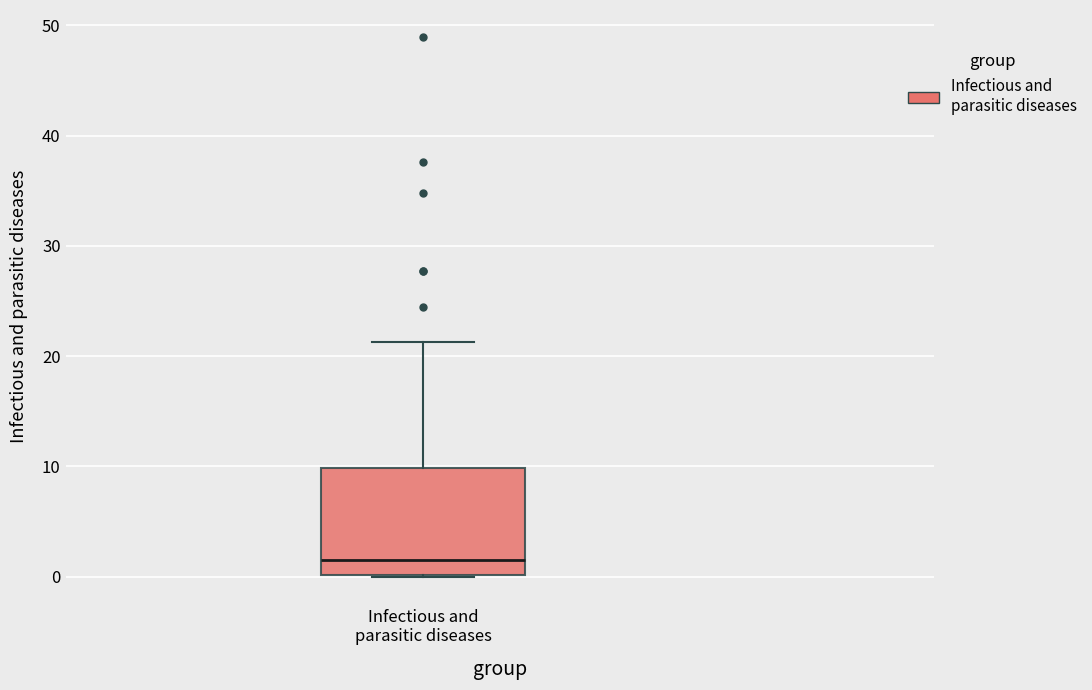

Where does the upper whisker of the box for Infectious and parasitic diseases end on the y-axis? The values are not printed on the chart, so give them approximately, as read against the axis.

21